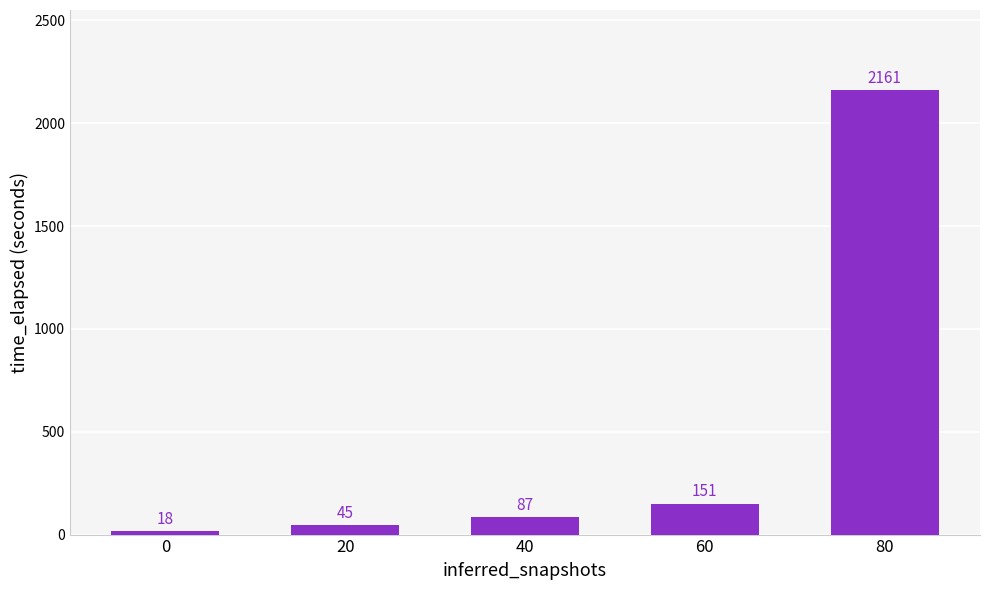

Reading left to right, extract all data points from this chart.

0=18	20=45	40=87	60=151	80=2161